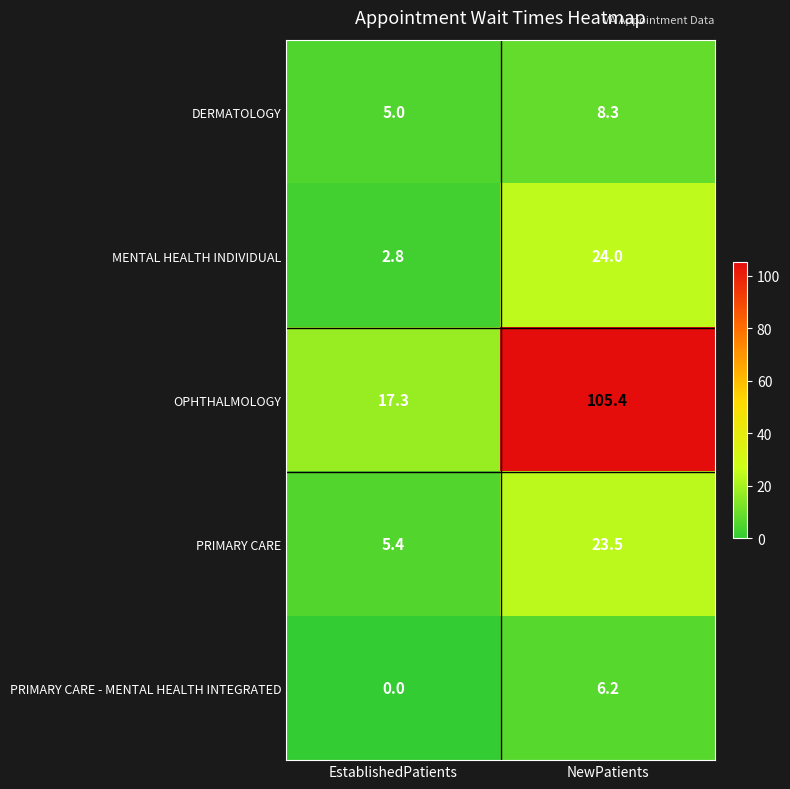

Which series changed the most between EstablishedPatients and NewPatients?

OPHTHALMOLOGY